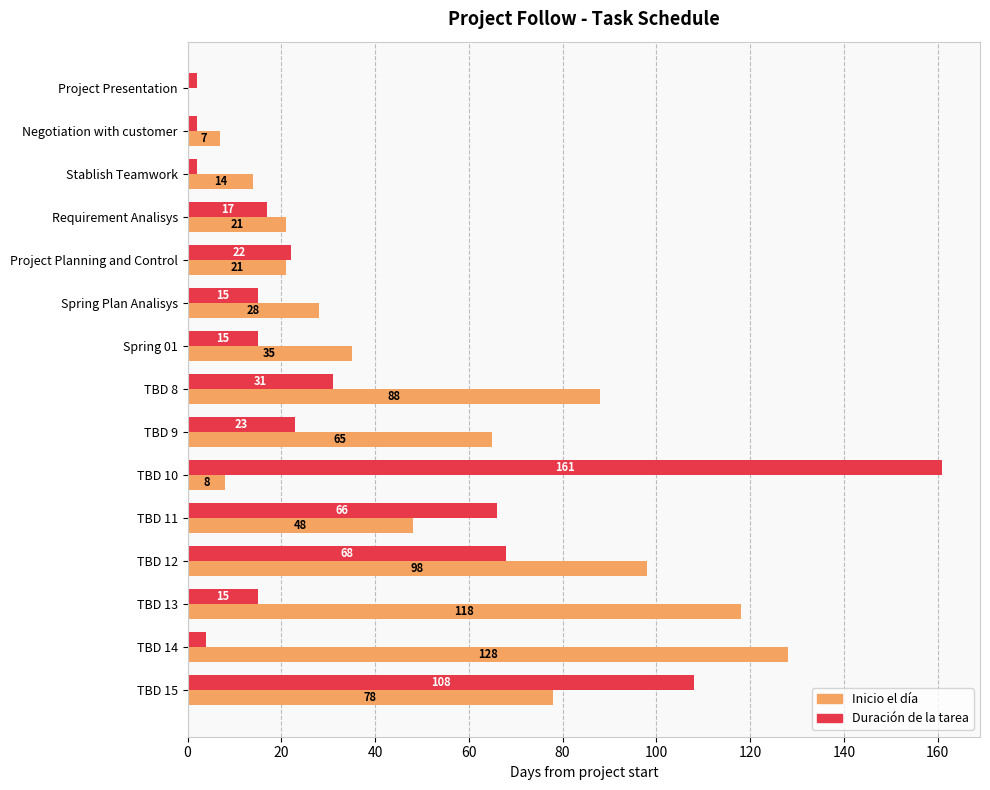

How many positive values does the Inicio el día series have?

14